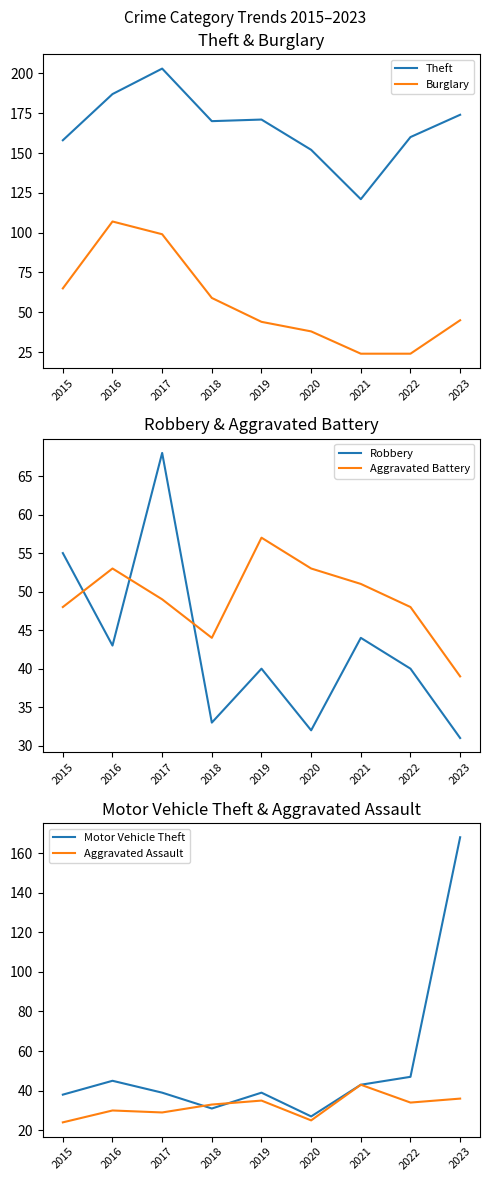

What value does the Motor Vehicle Theft series have at 2019, to the nearest 50?

50